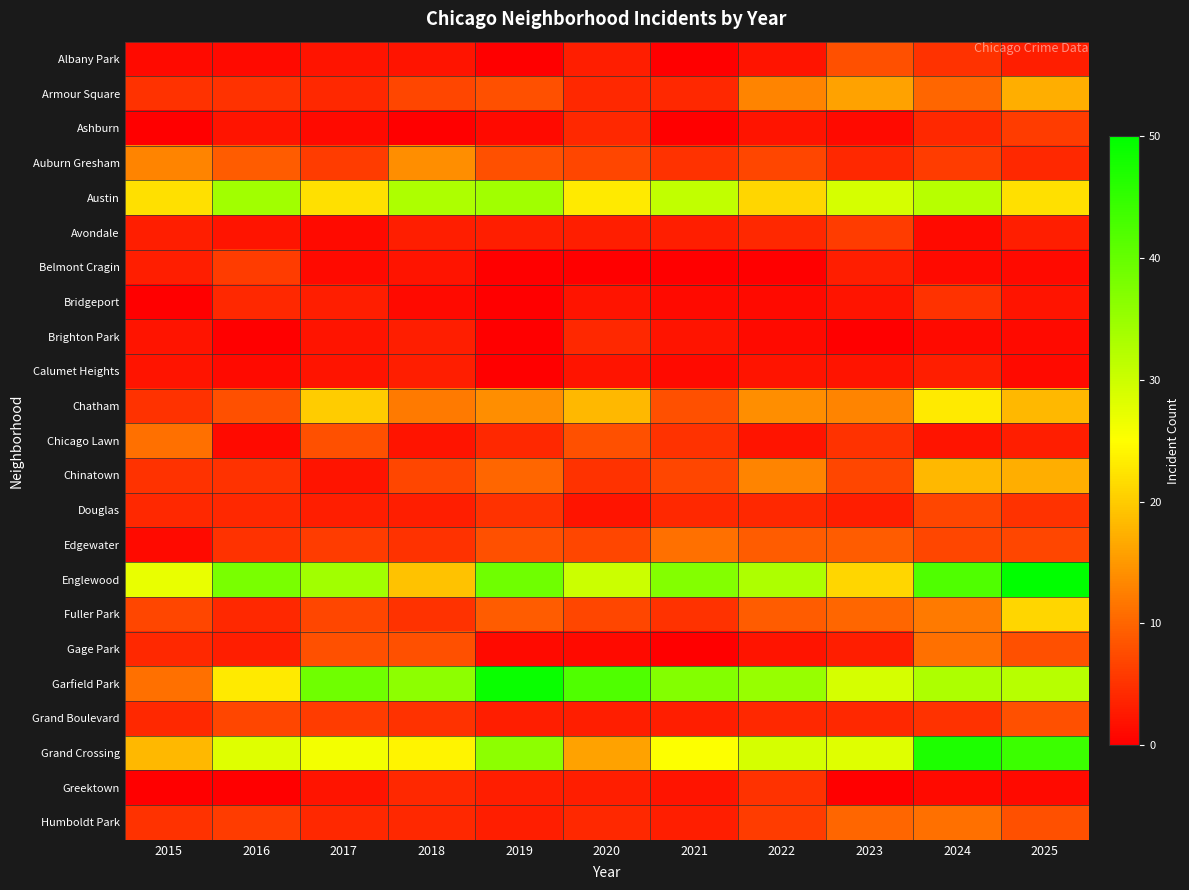

Which has a higher value, 2018 or 2017?

2018